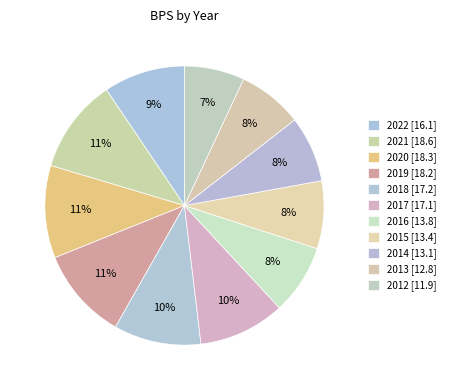

How many segments does this pie chart have?

11